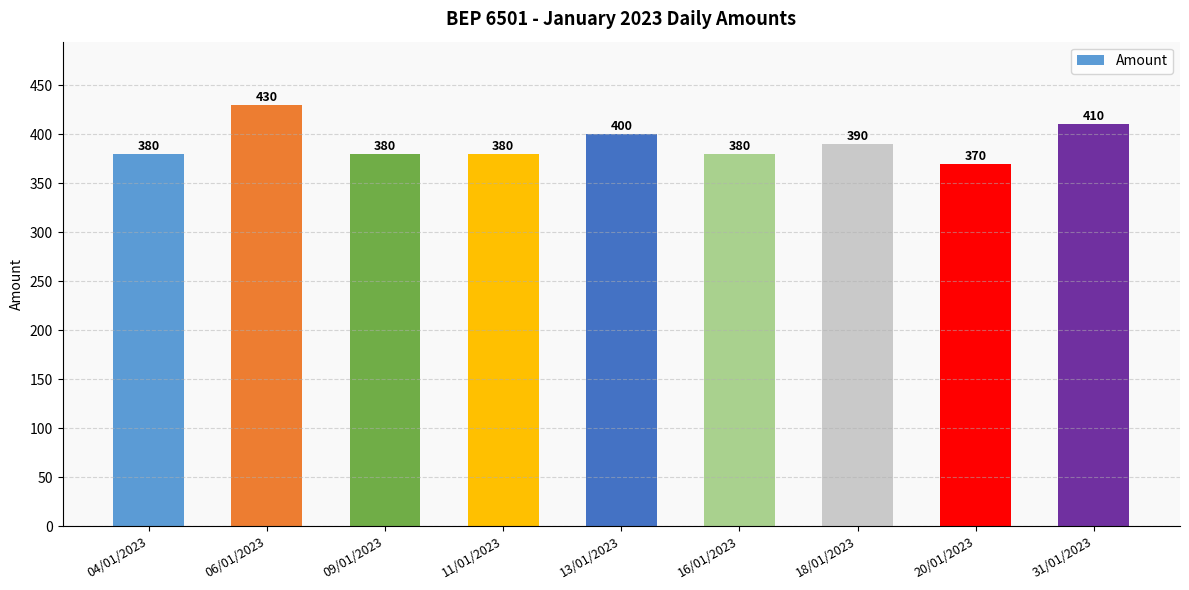

What is the label of the 1st bar from the left?

04/01/2023